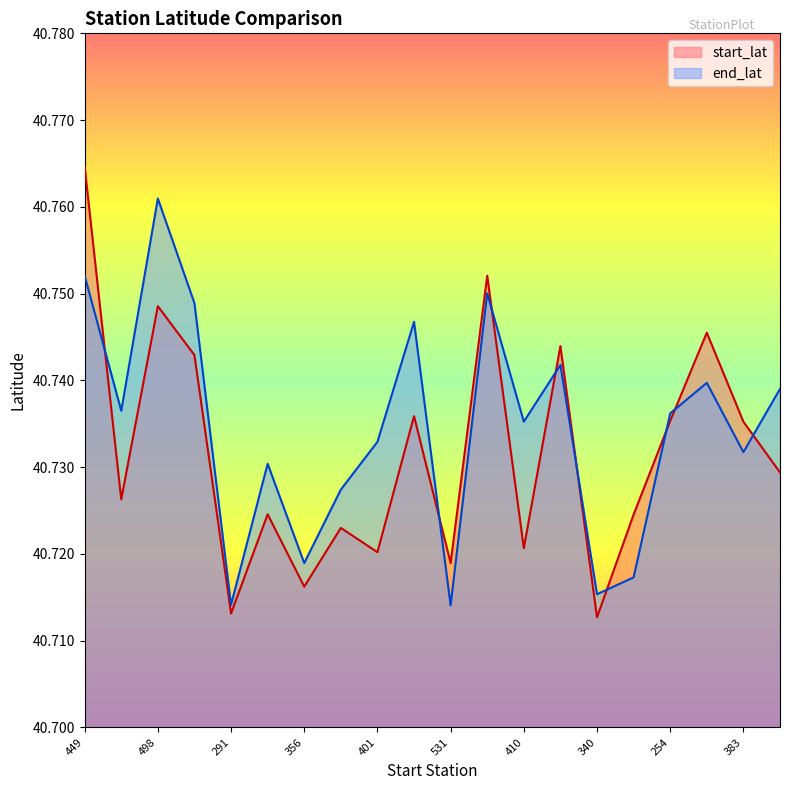

How many end_lat values are between 40 and 41?

20